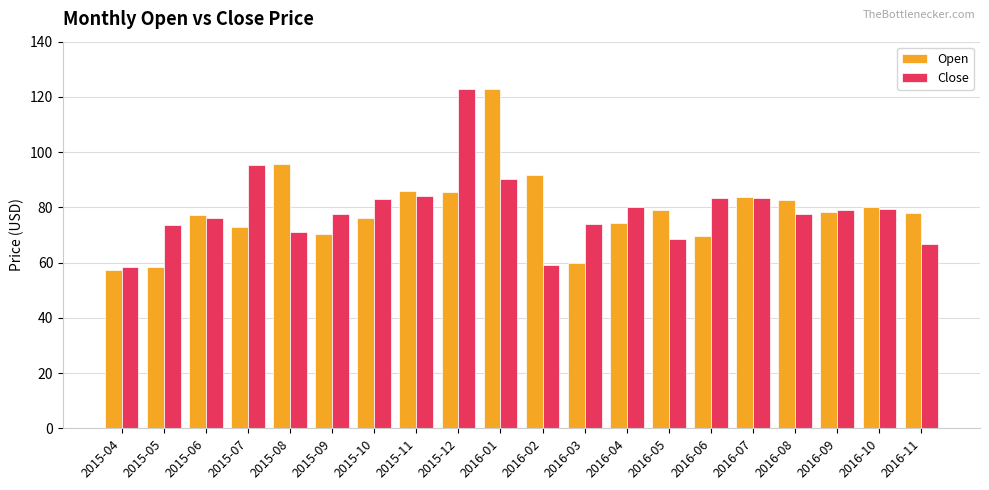

What is the spread (max minus min) of values at 2016-03?

14.1